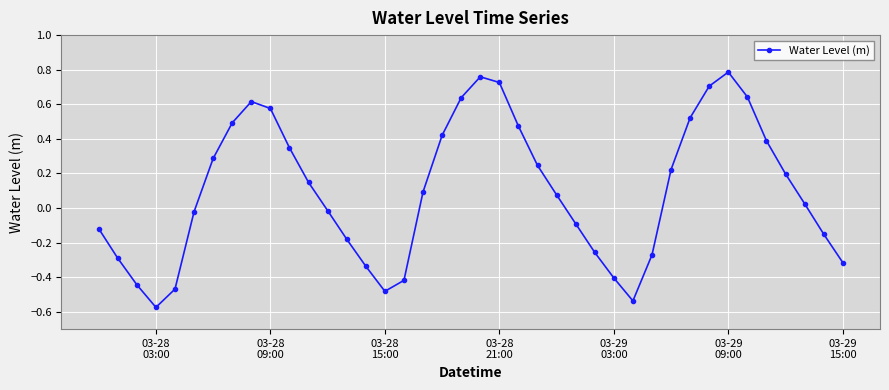

What is the difference between the maximum and minimum values?

1.4